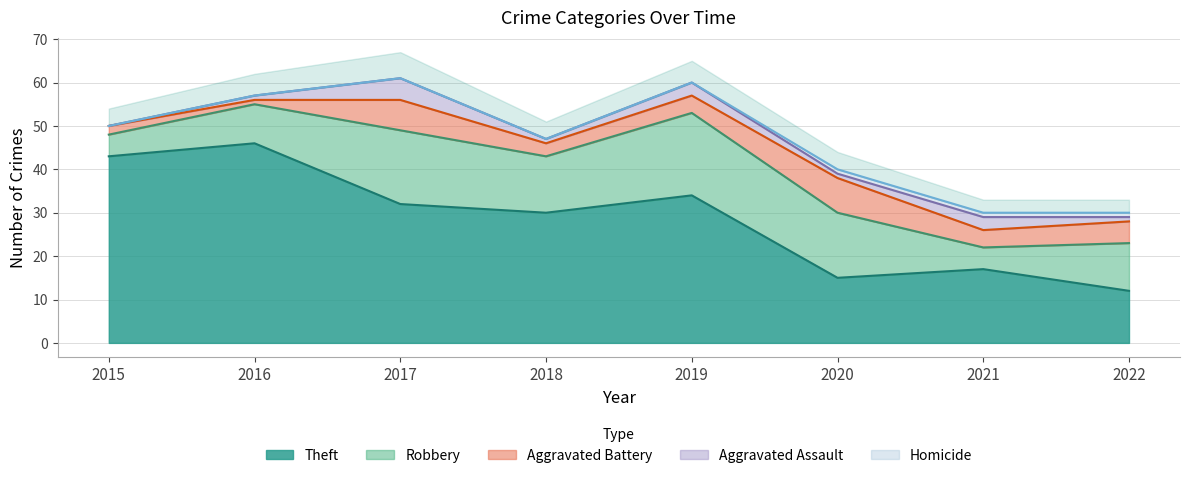

How many interior local peaks does the Aggravated Assault series have?

3